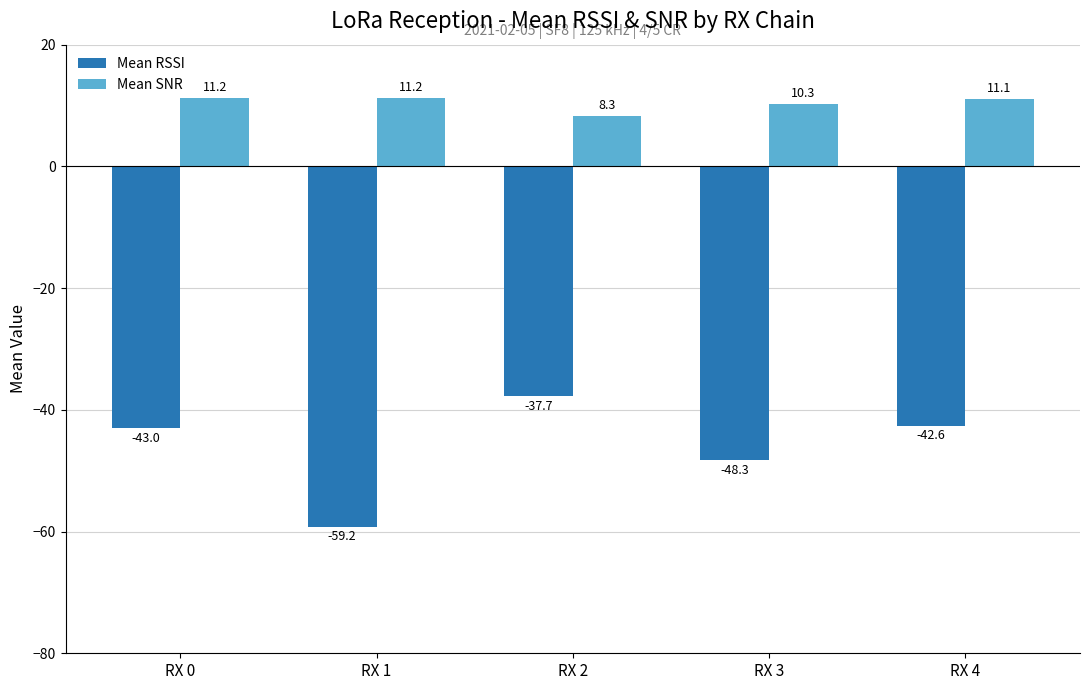

How many series are shown in this chart?

2